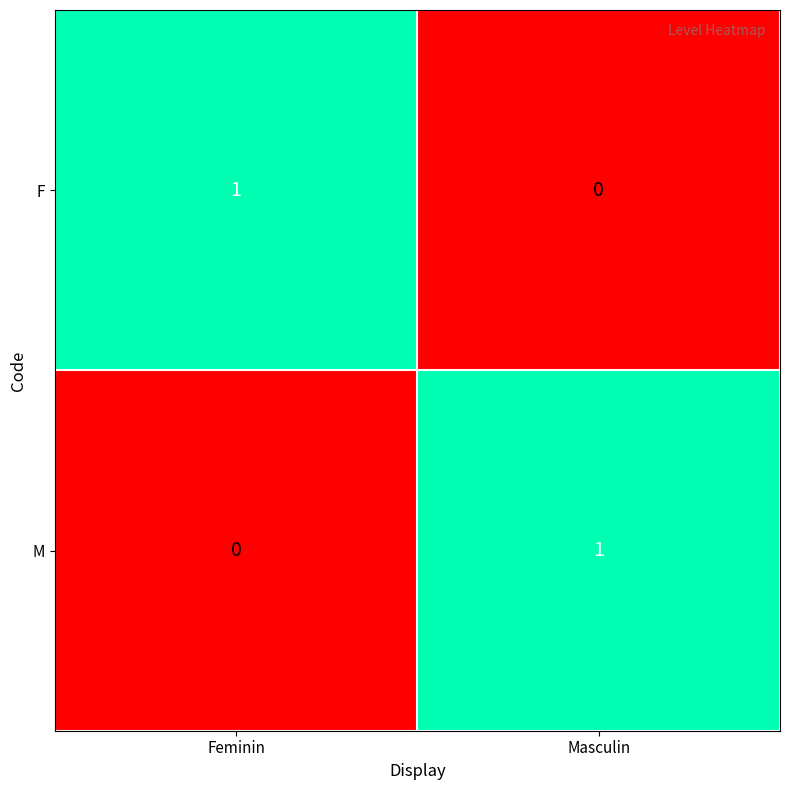

What is the total value across all series at Masculin?

1